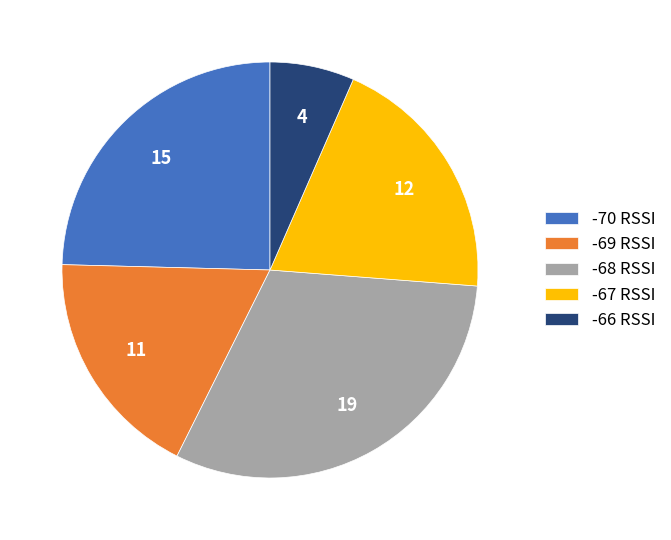

Do -66 RSSI and -69 RSSI together represent more than half of the pie?

No